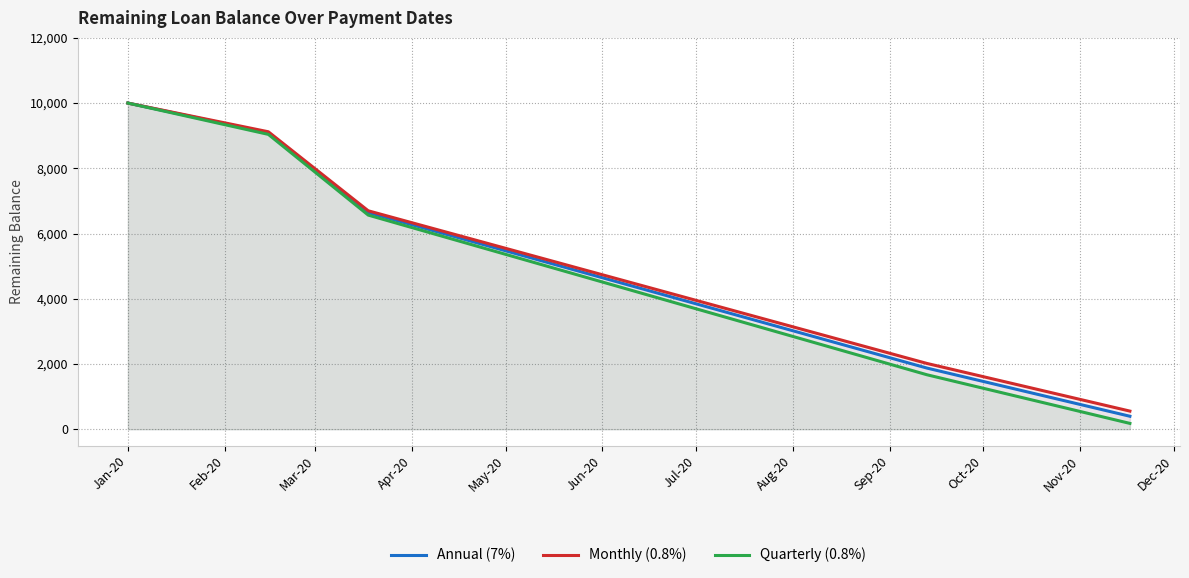

How many distinct data groups are displayed?

3